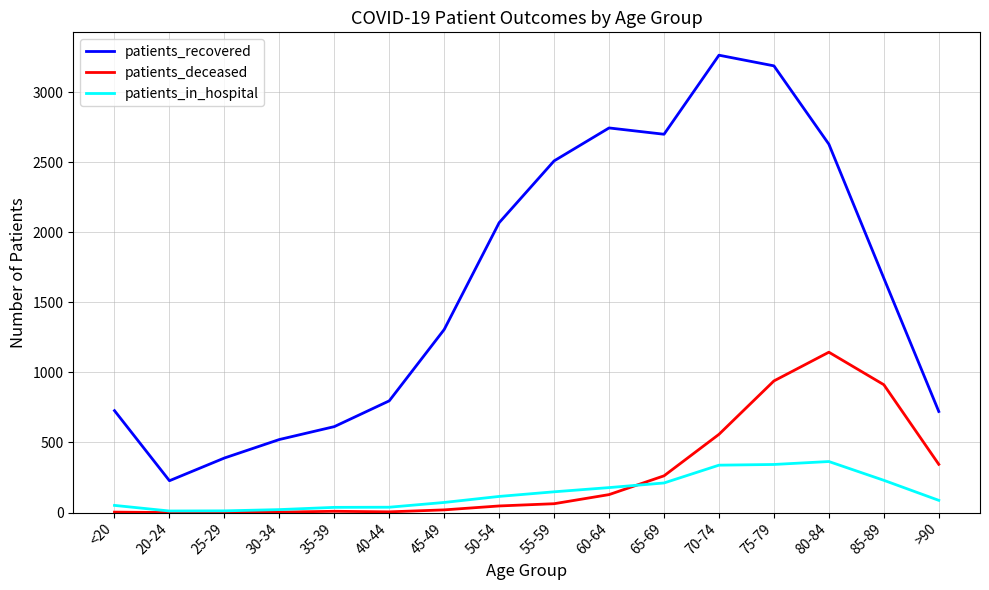

List the series in order of their peak value, highest first.

patients_recovered, patients_deceased, patients_in_hospital